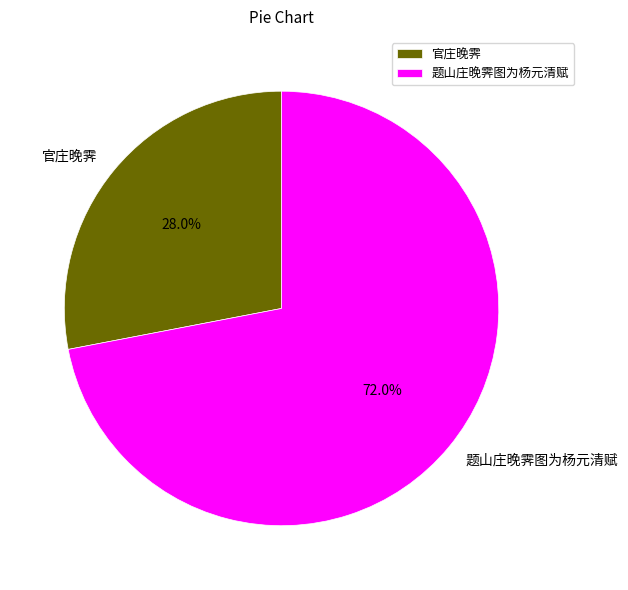

Approximately how many times larger is the value at 题山庄晚霁图为杨元清赋 compared to 官庄晚霁?

2.6